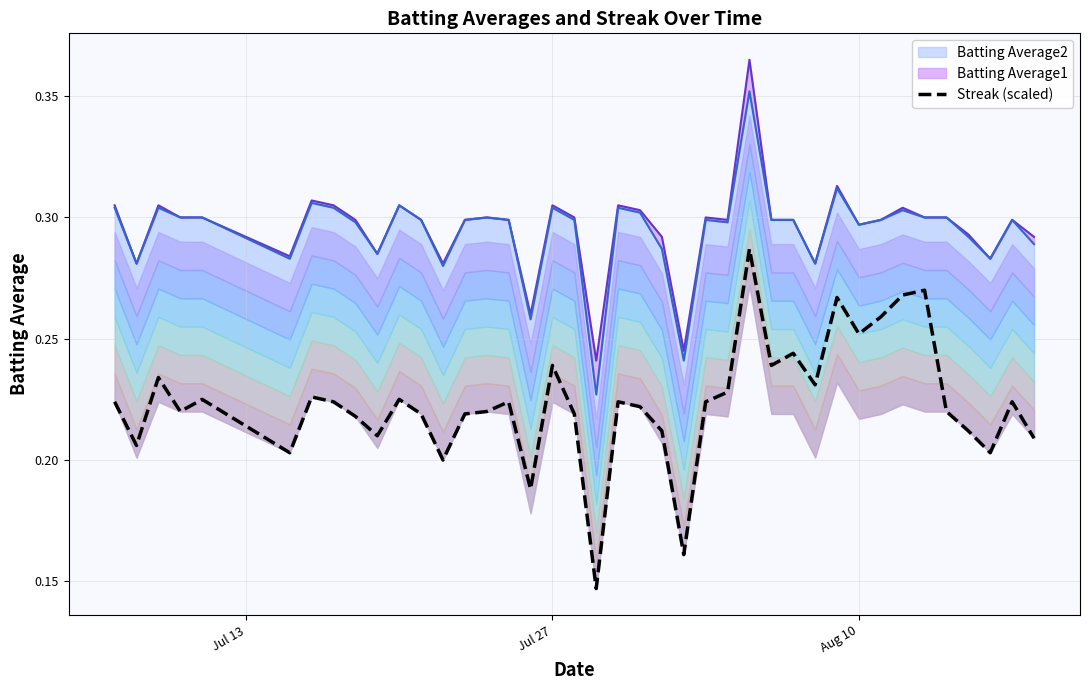

True or false: Streak (scaled) has a value of 0.4 at Jul 27.

False